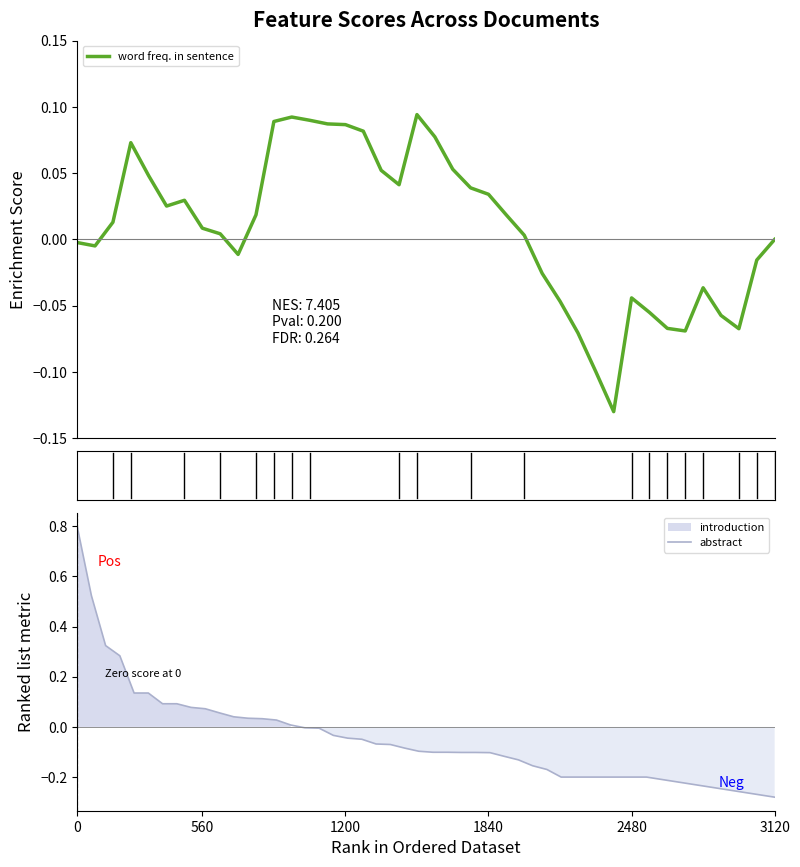

Between 20 and 28, which series saw the biggest shift?

abstract